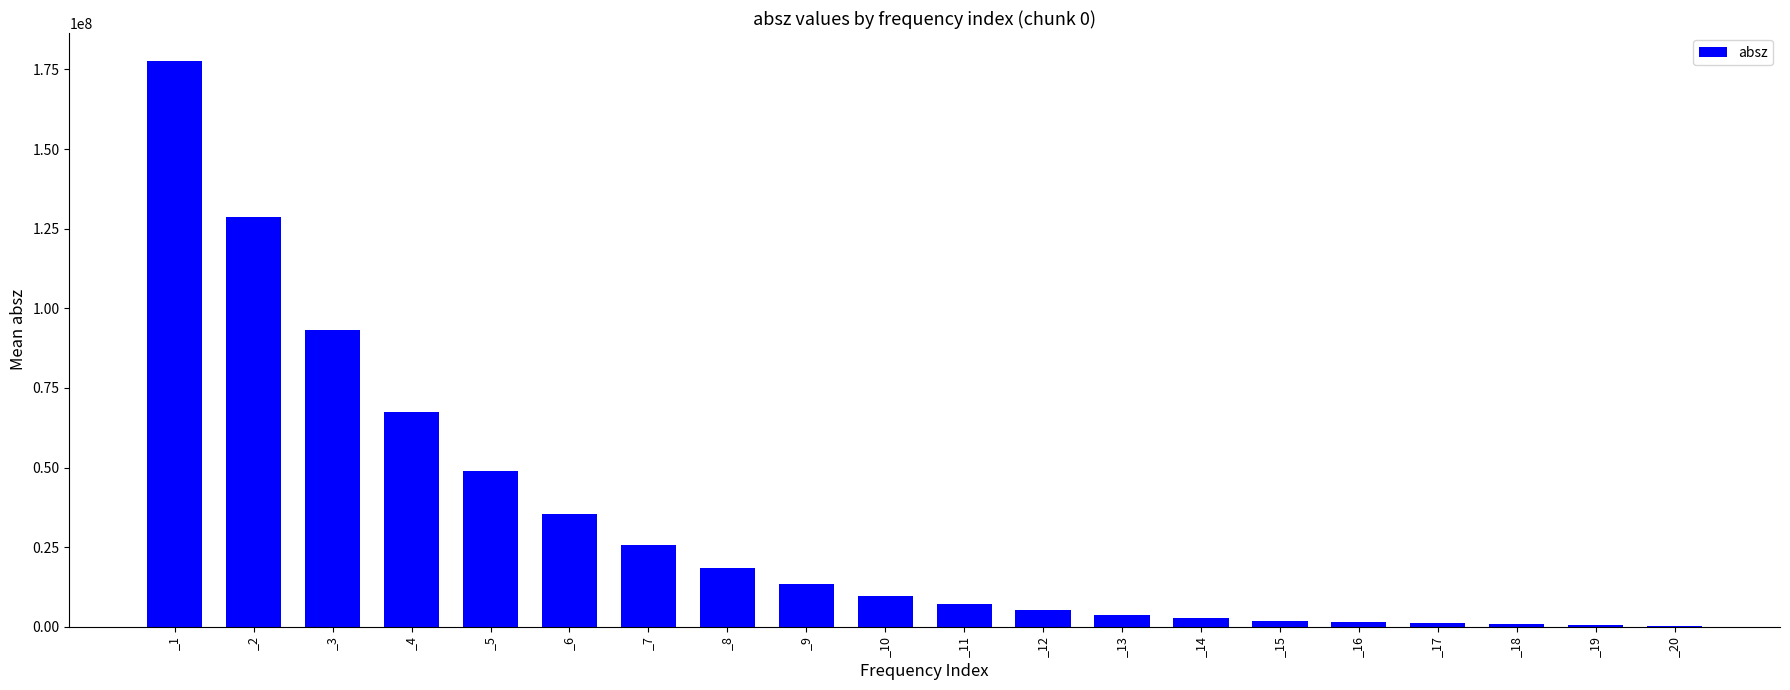

Is it true that the value at _7 is 44427241?

False